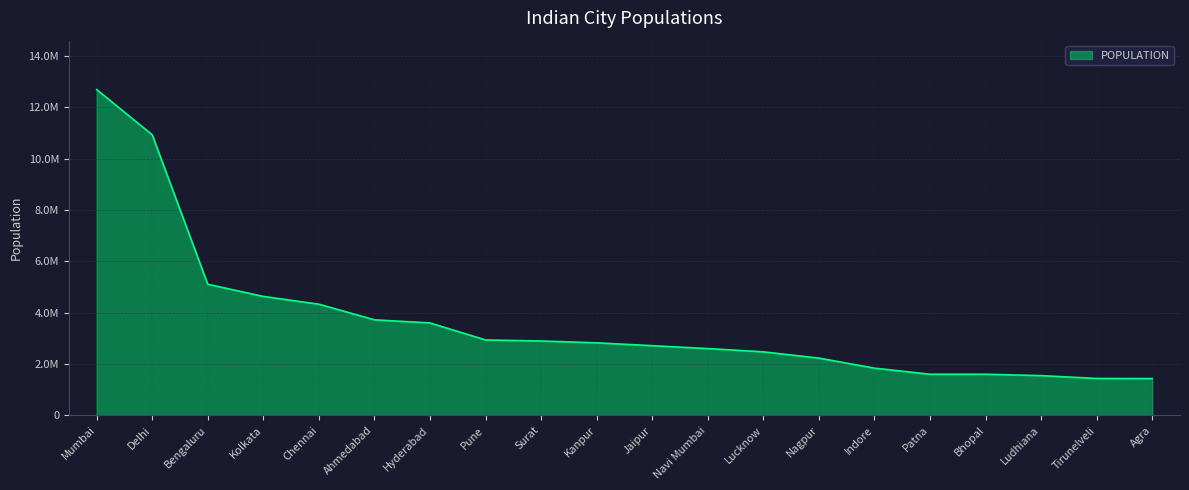

Is this an area chart (filled region under the line)?

Yes